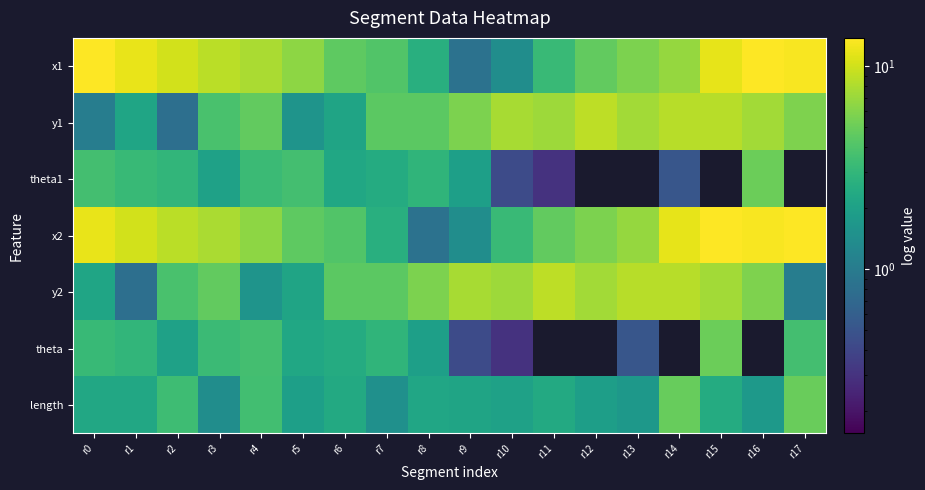

How many categories are shown in the chart?

18